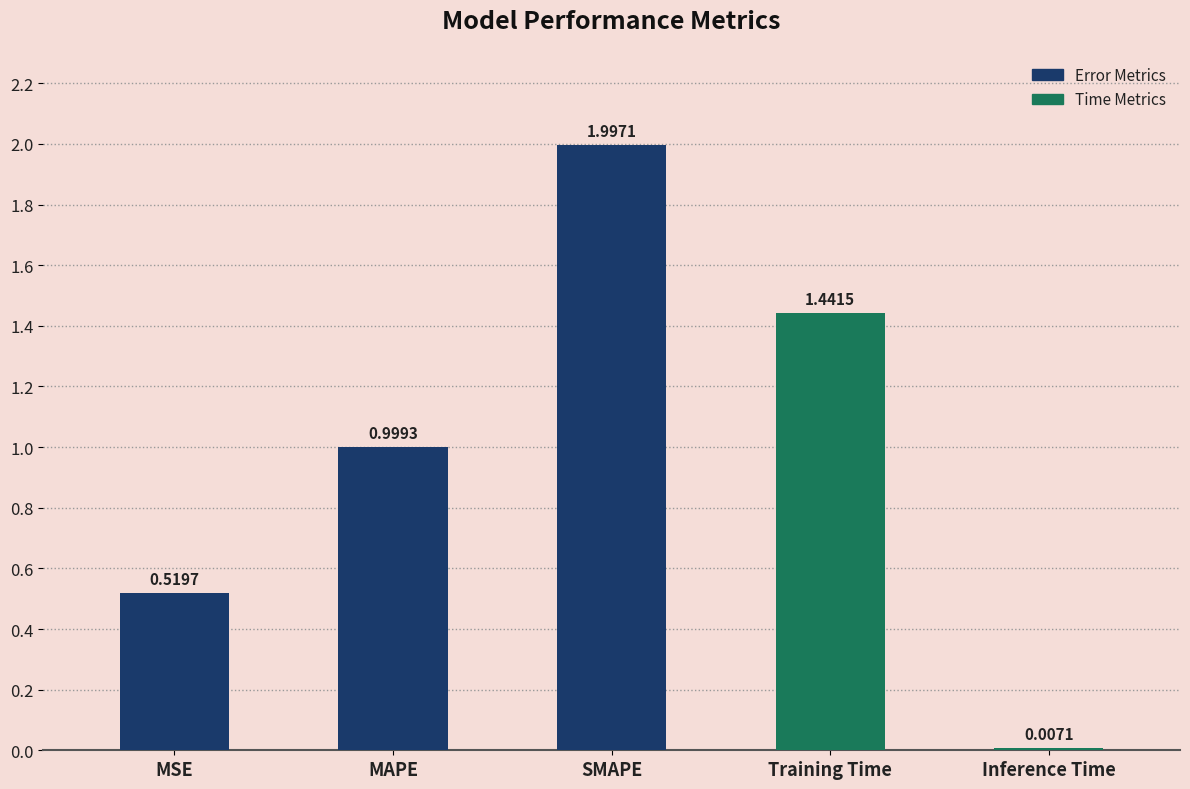

What is the label of the 5th bar from the right?

MSE